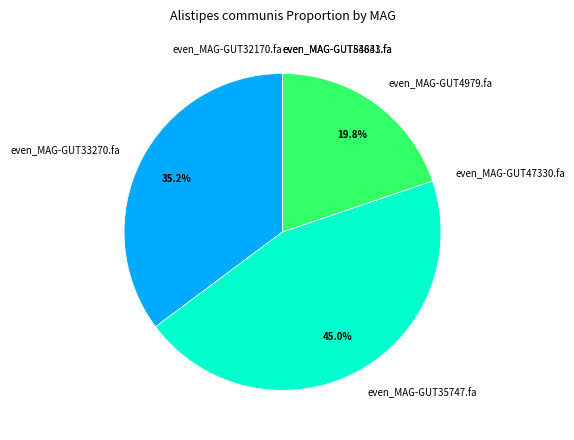

What is the largest slice in the pie chart?

even_MAG-GUT35747.fa